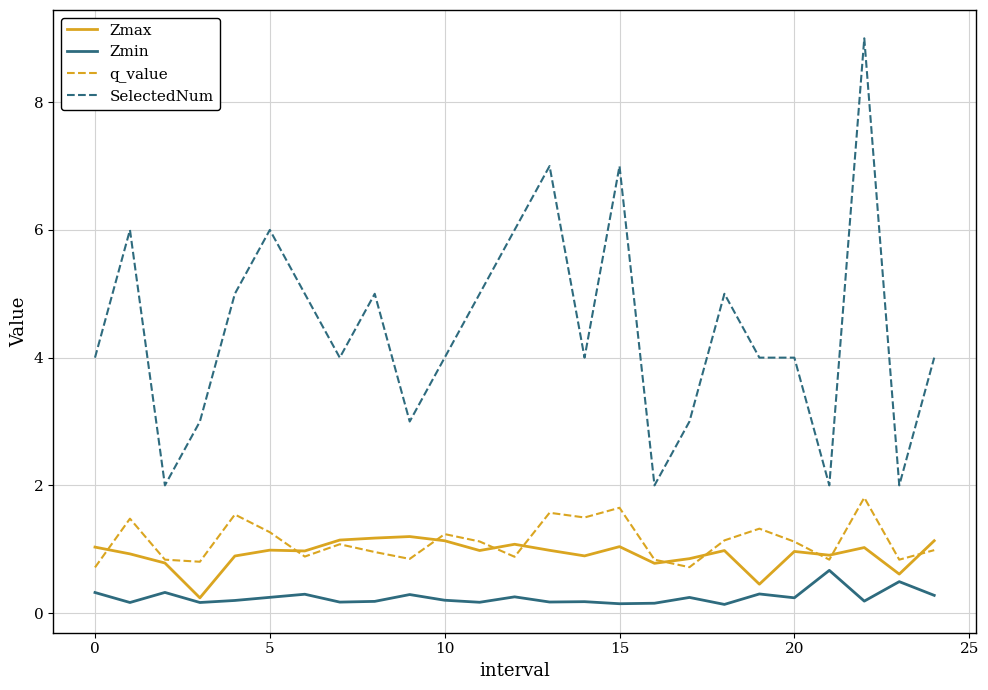

In Zmin, how many points are lower than both neighbors (excluding endpoints)?

9